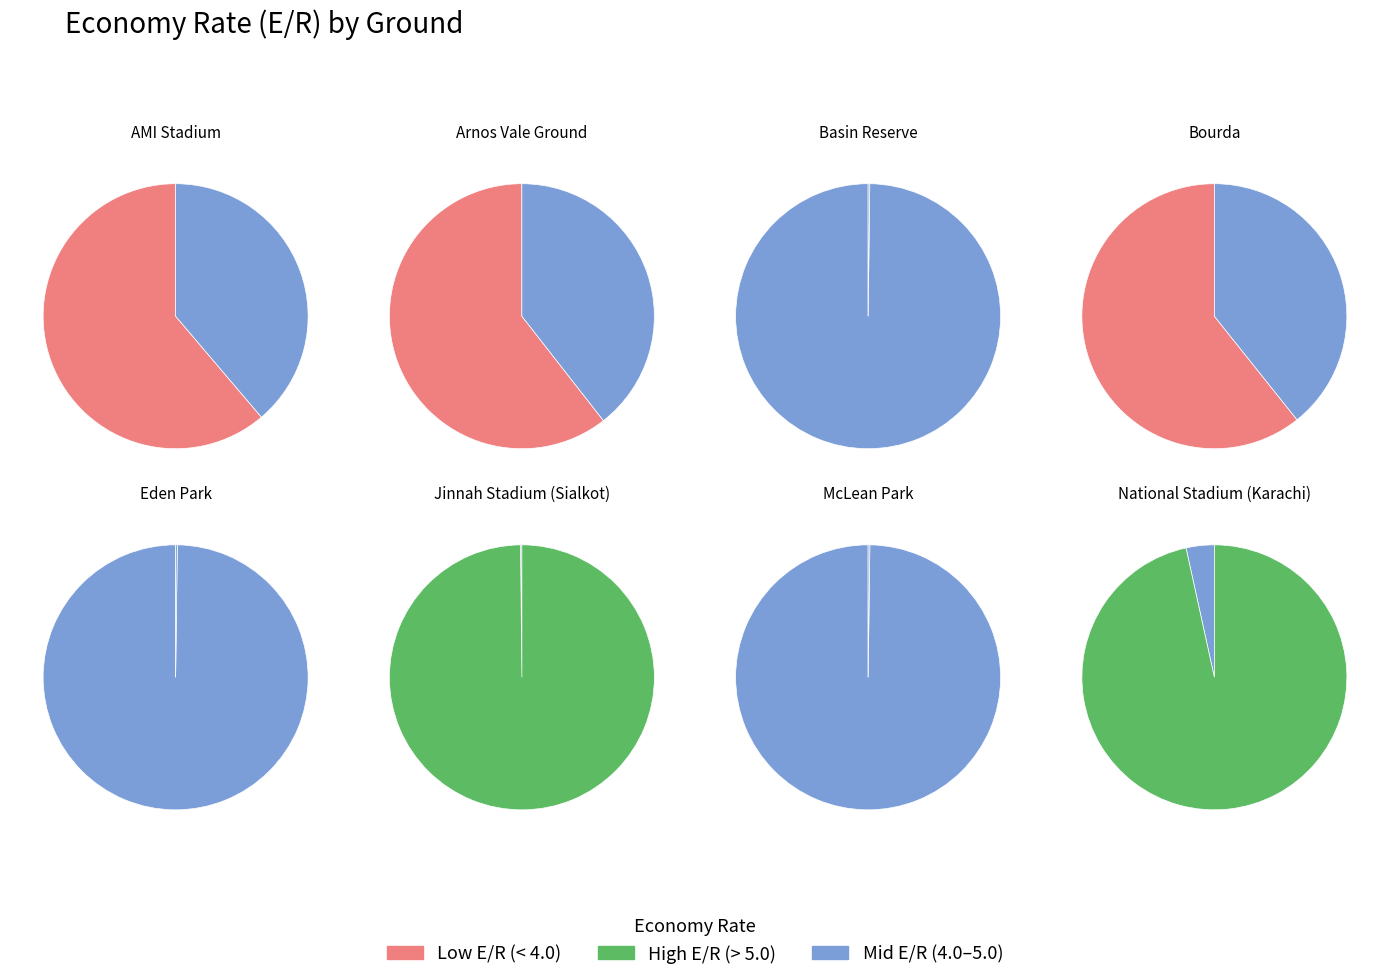

The AMI Stadium slice represents 1% of the pie. True or false?

False